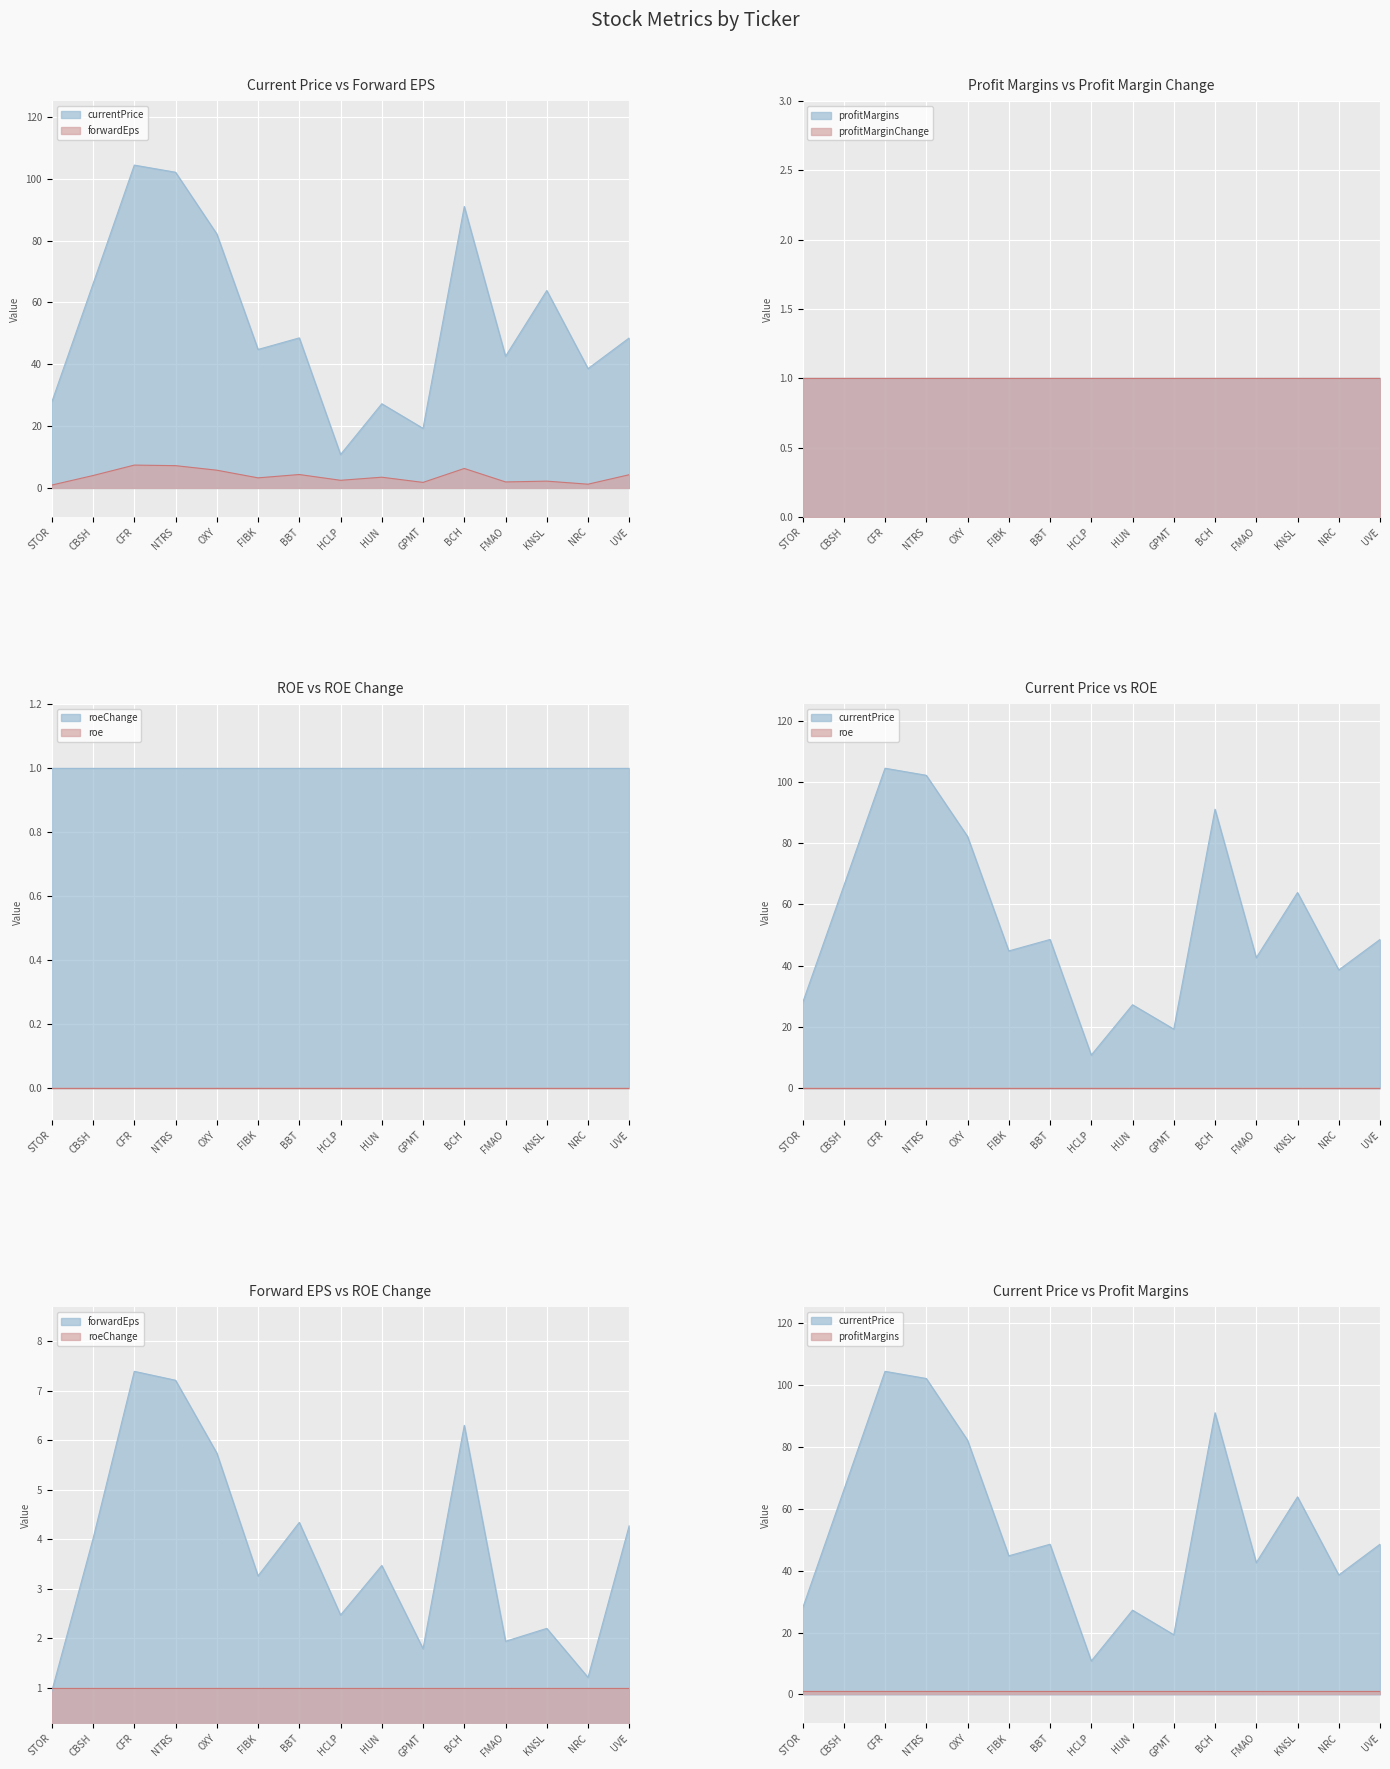

What is the label of the 11th point from the left?

BCH